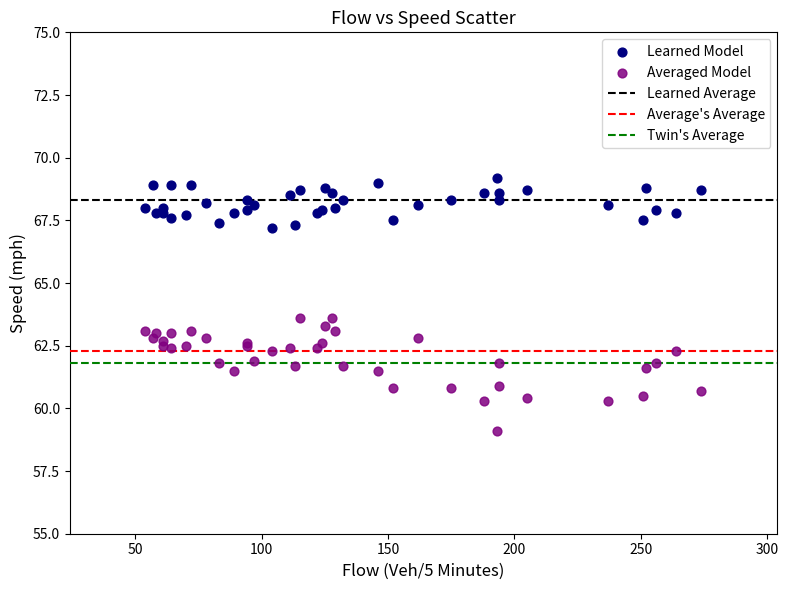

Which series reaches the maximum Y coordinate?

Learned Model